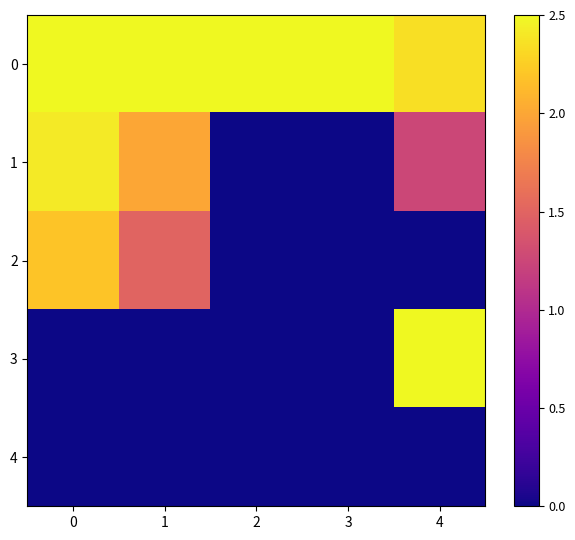

At 1, list the series in order from smallest to largest.

3, 4, 2, 1, 0